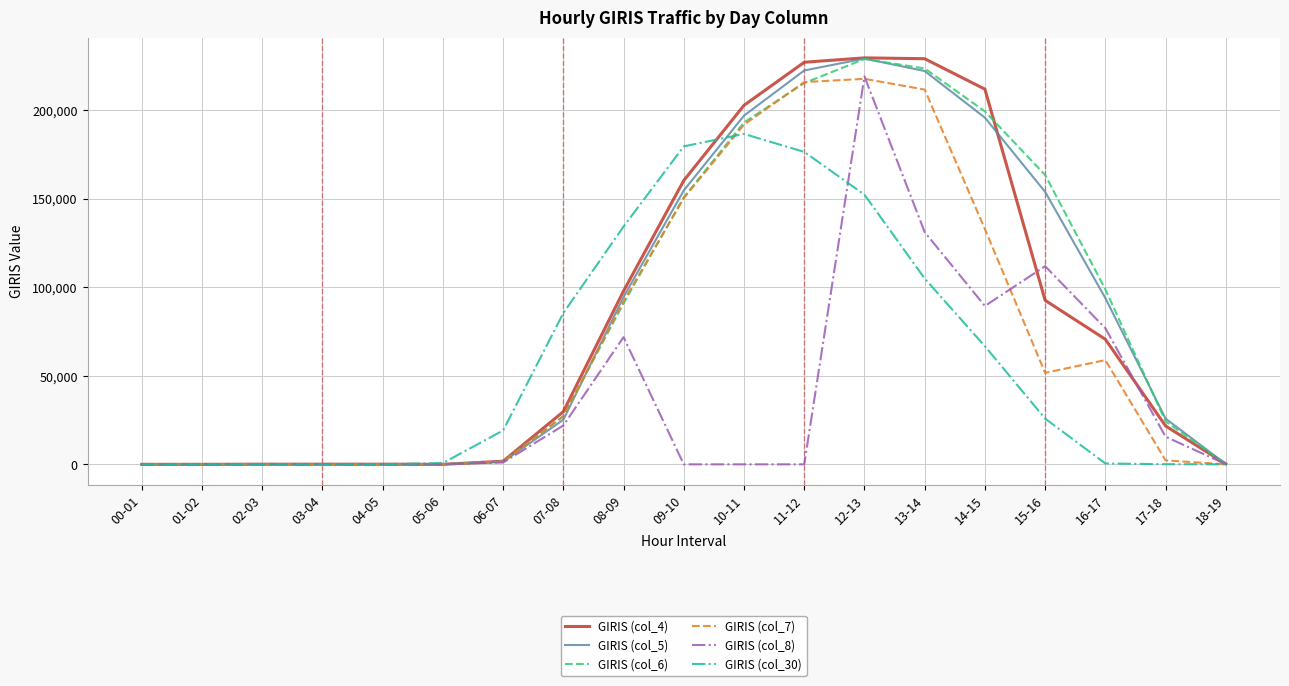

At which label does GIRIS (col_30) reach its peak?

10-11